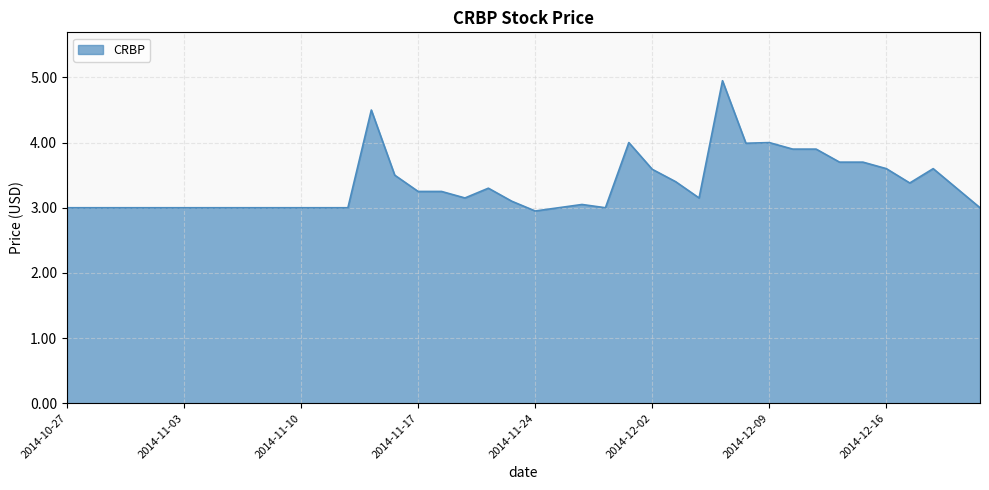

What is the difference between the maximum and minimum values?

2.0